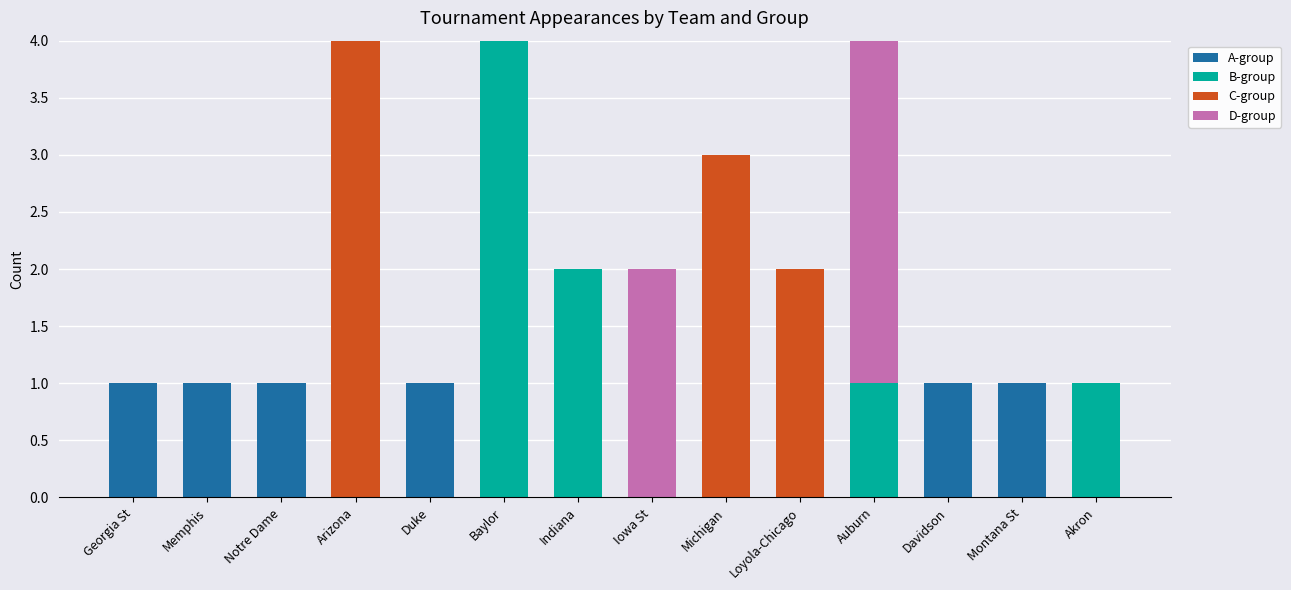

True or false: A-group has a value of 2 at Georgia St.

False